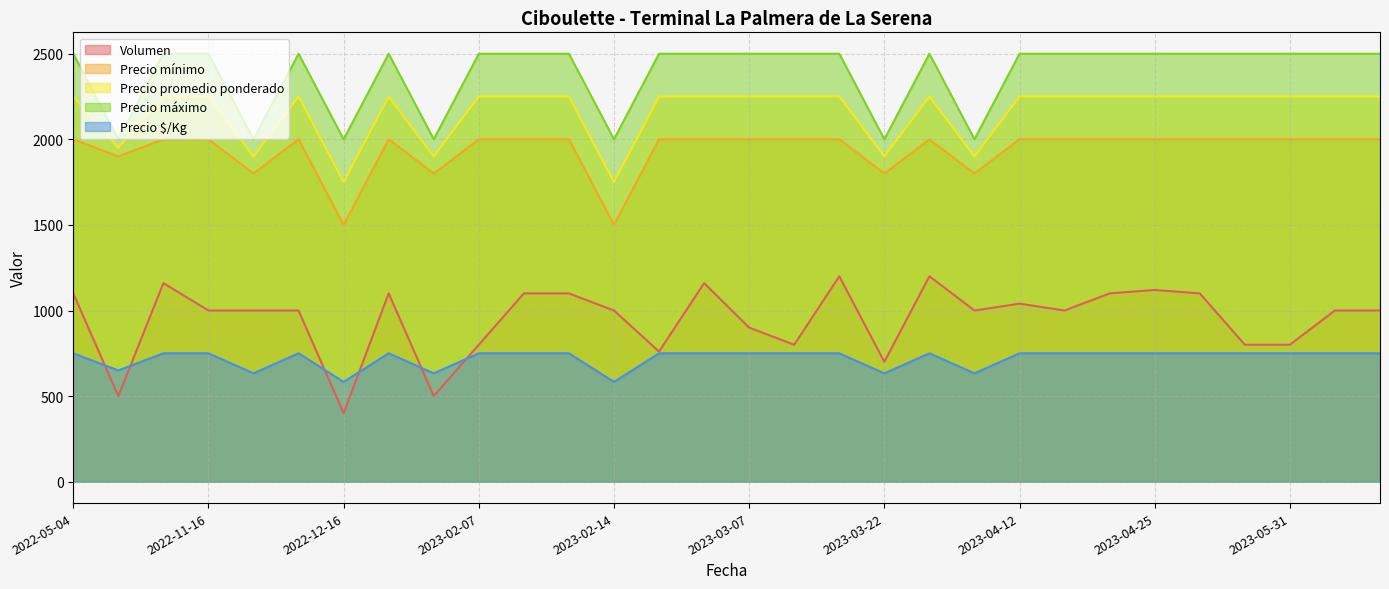

What is the difference between the maximum and minimum values in the Precio promedio ponderado series?

500